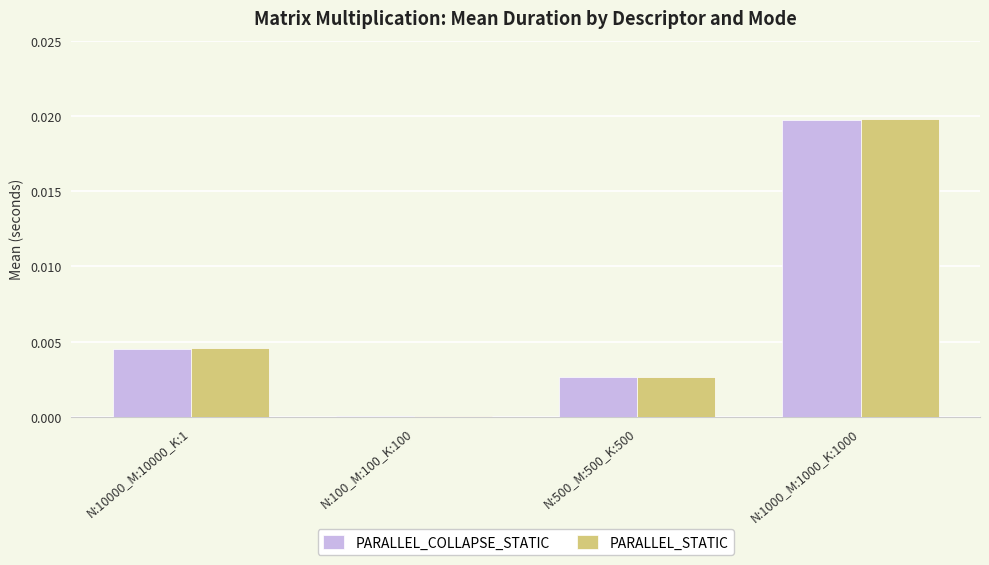

Count the number of data series in this chart.

2